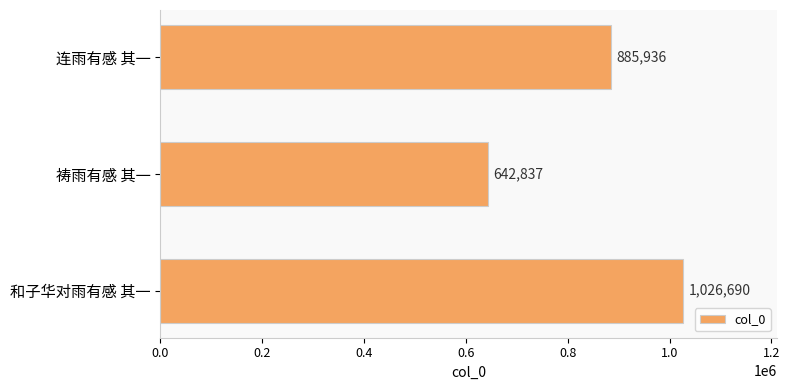

Reading bottom to top, transcribe all the data shown in this chart.

和子华对雨有感 其一=1026690	祷雨有感 其一=642837	连雨有感 其一=885936